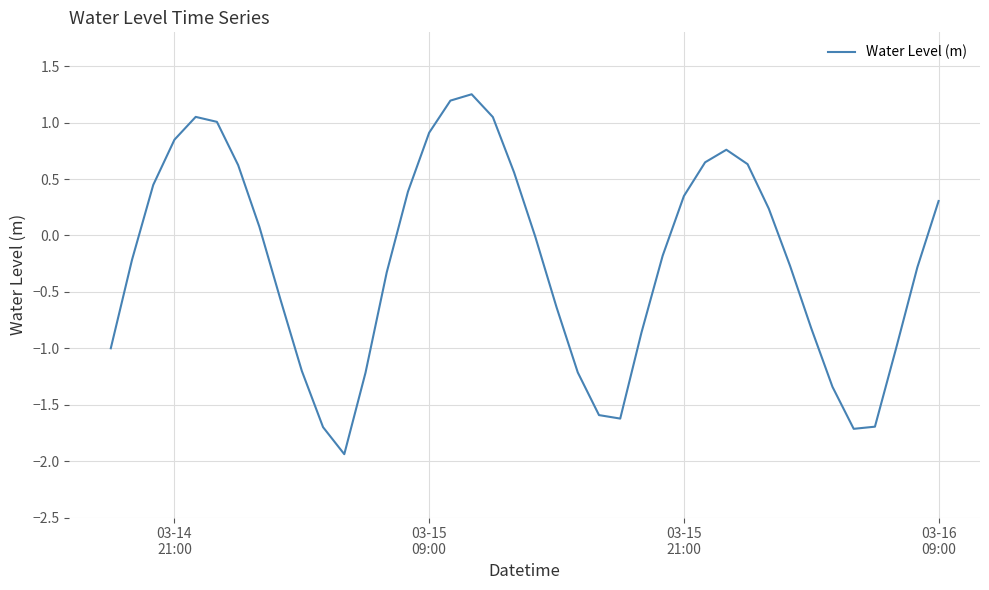

What is the minimum value shown in the chart?

-1.9